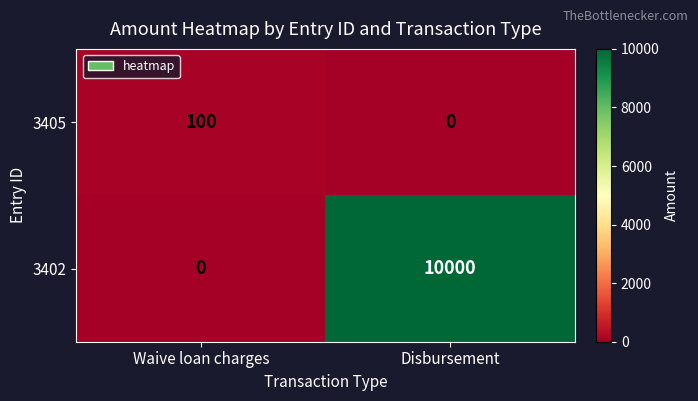

The value of 3405 at Disbursement is 0. True or false?

True